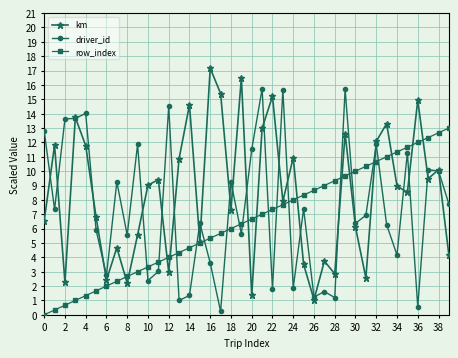

What is the minimum value for km?

1.1